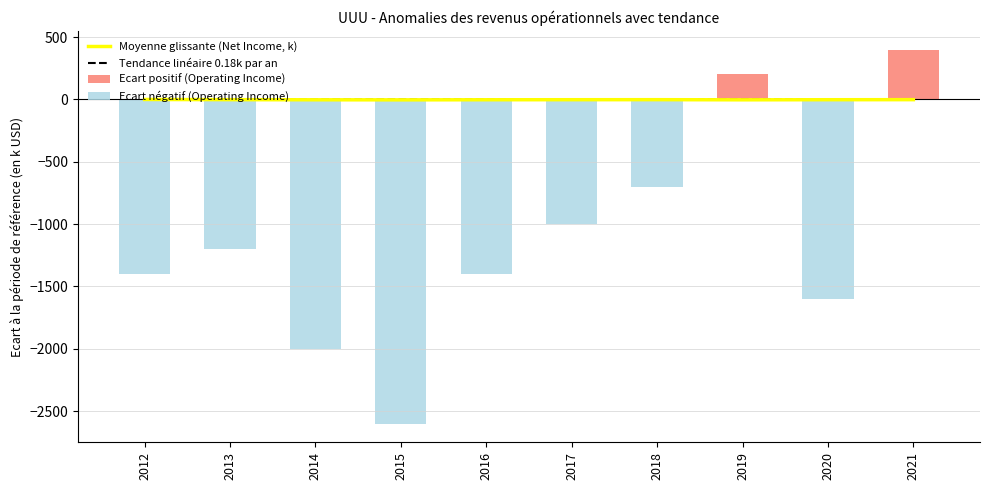

What are all the series names shown in the legend?

Moyenne glissante (Net Income, k), Tendance linéaire 0.18k par an, Ecart positif (Operating Income), Ecart négatif (Operating Income)